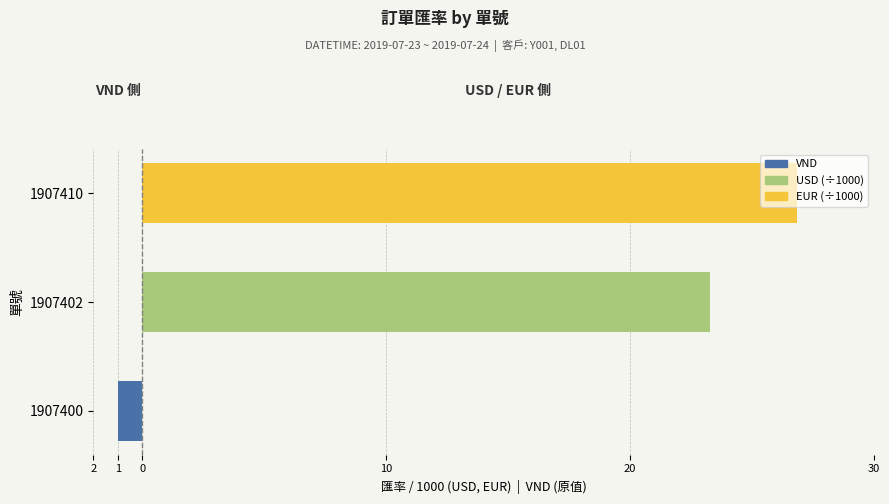

How many data points does each series have?

3